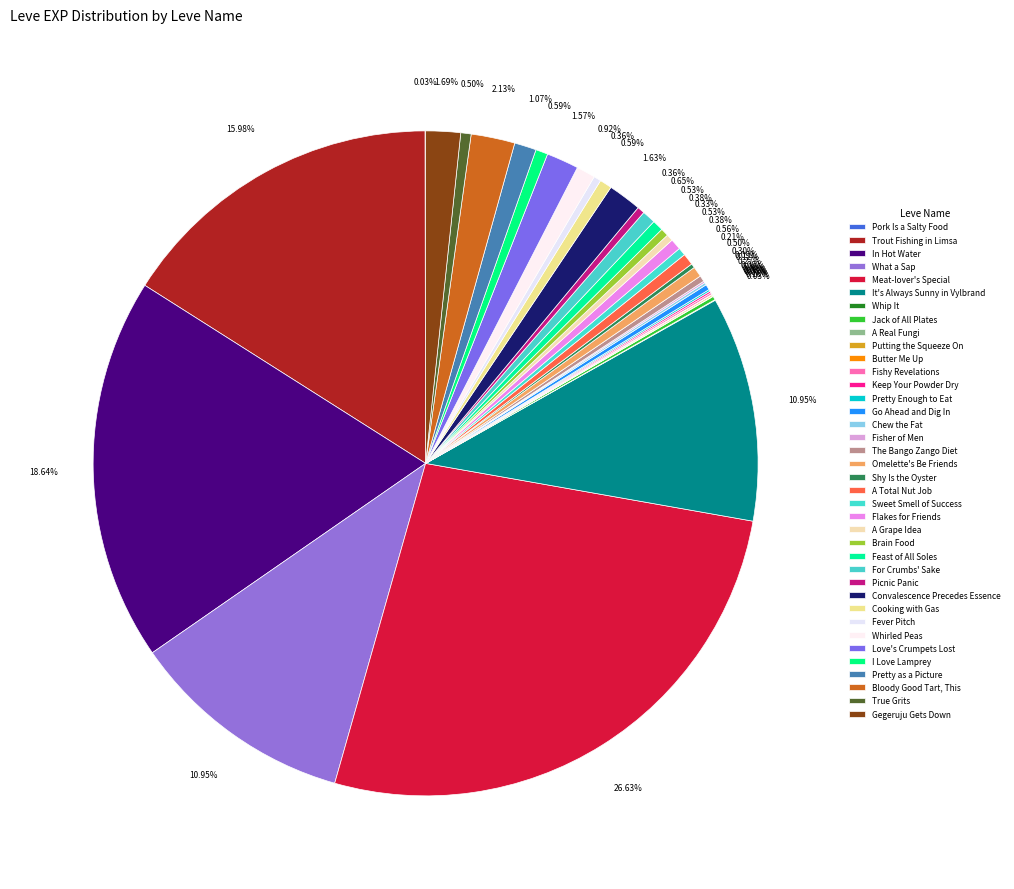

Approximately how many times larger is the value at It's Always Sunny in Vylbrand compared to Feast of All Soles?

20.6